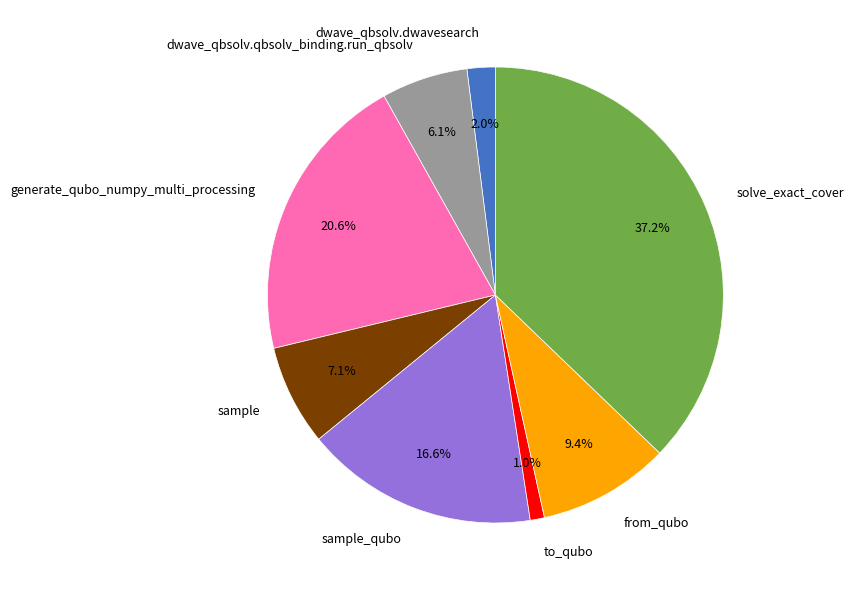

How many segments does this pie chart have?

8